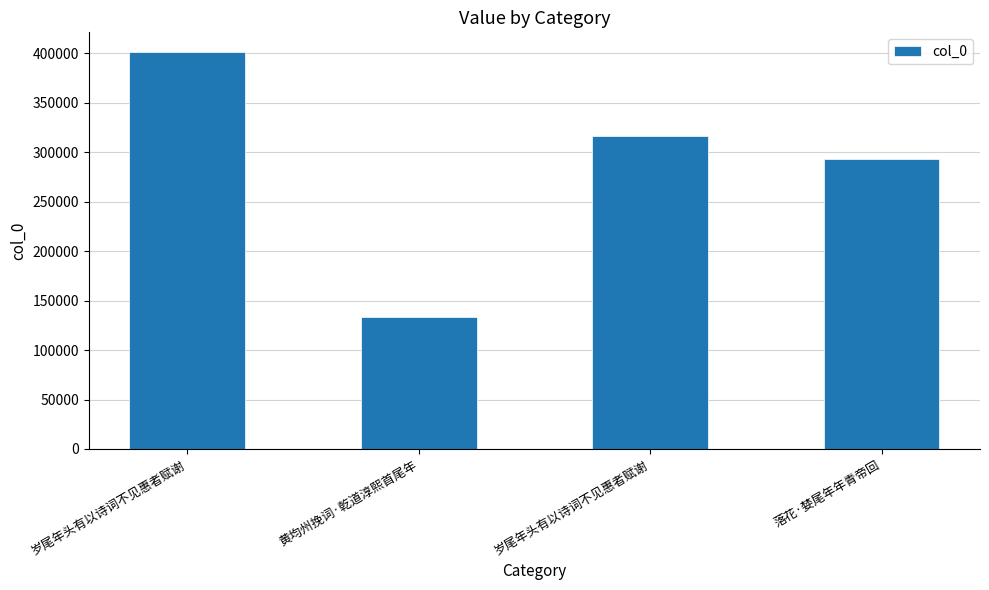

Count the number of categories in the chart.

4